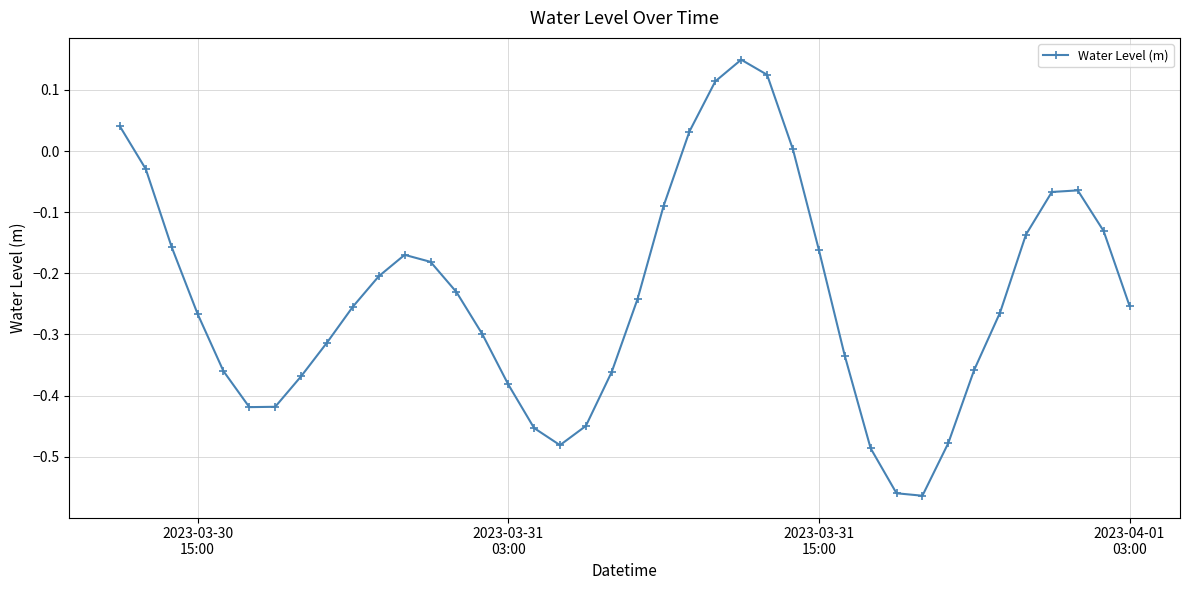

How many data points does each series have?

40